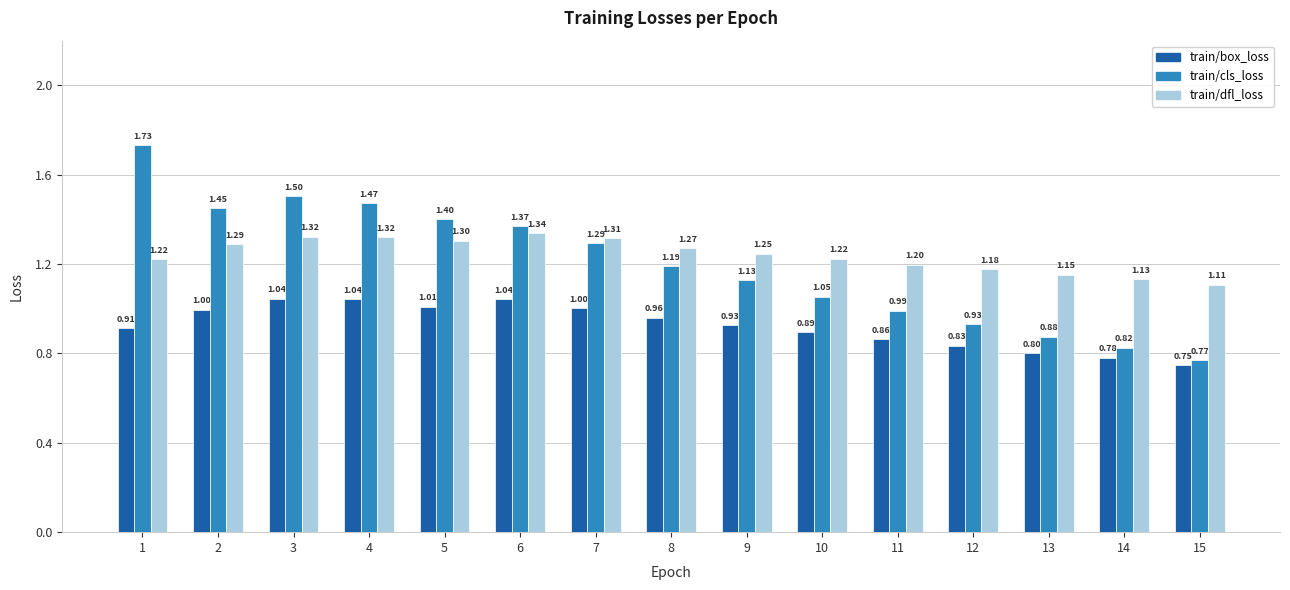

Count the number of categories in the chart.

15